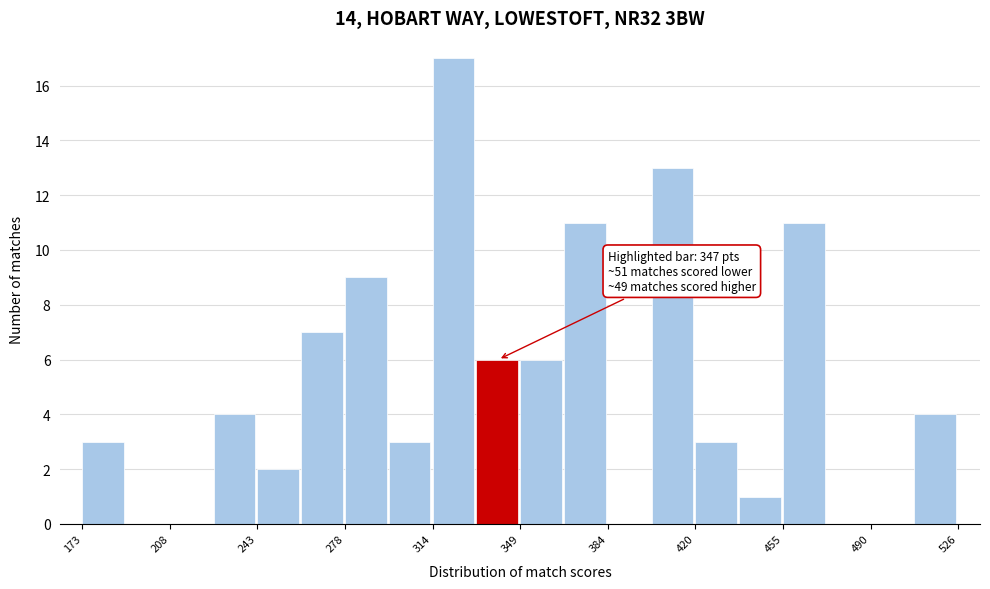

Read against the x-axis, roughly where is the centre of the tallest bar?

325